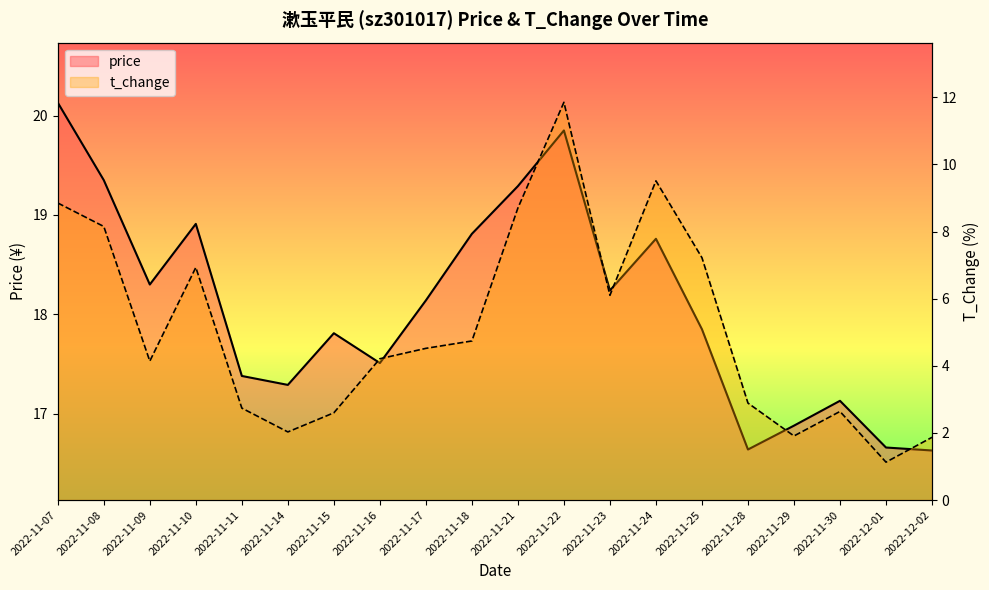

What position from the right is 2022-11-08?

19